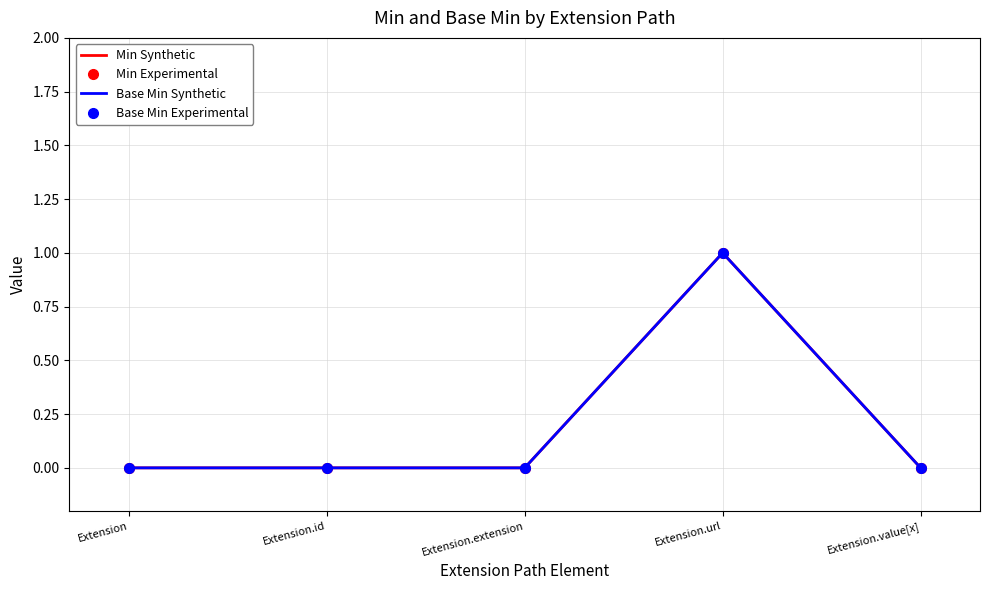

What is the label of the 4th point from the left?

Extension.url